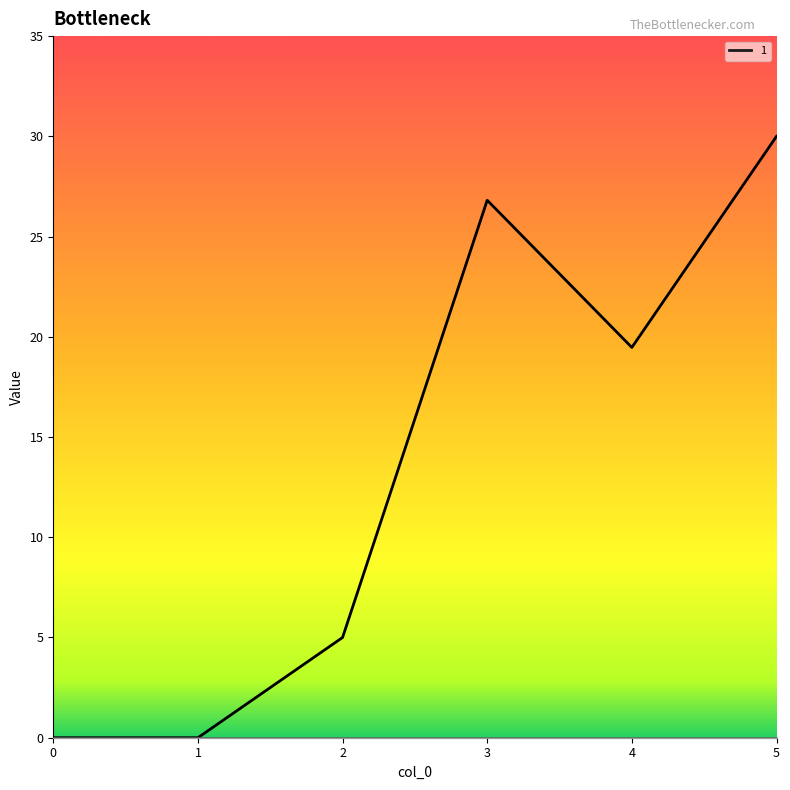

True or false: 5 and 4 intersect in this chart.

False